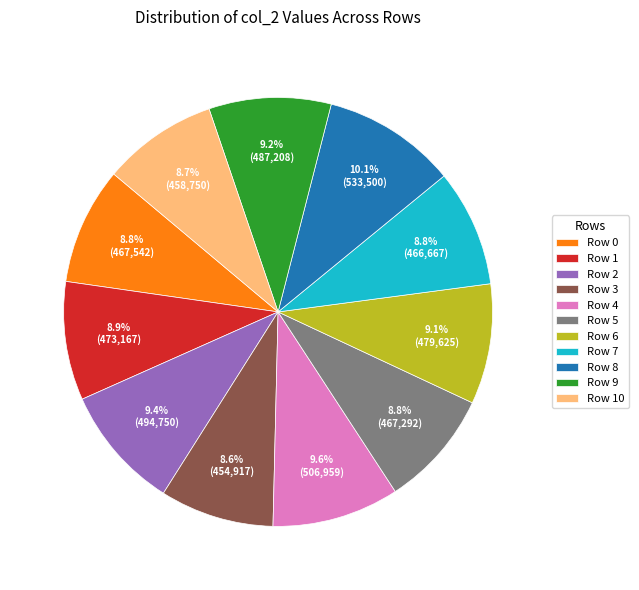

To the nearest percent, what percentage of the pie is Row 10?

9%